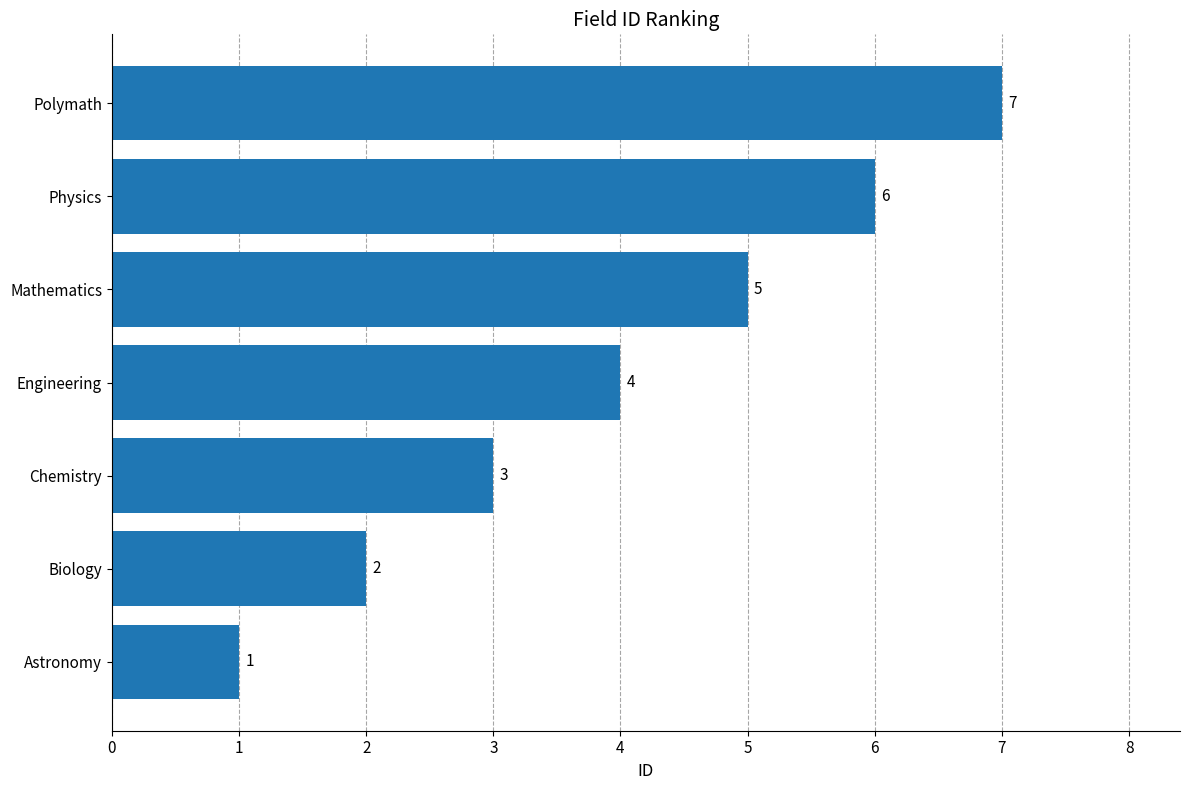

Where is the data nearest to the value 4?

Engineering